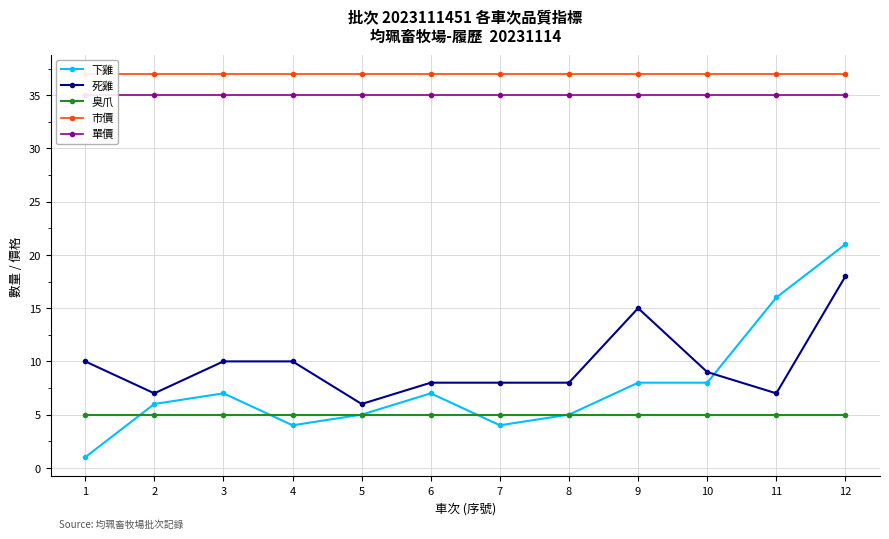

True or false: 臭爪 and 死雞 cross at least once.

False